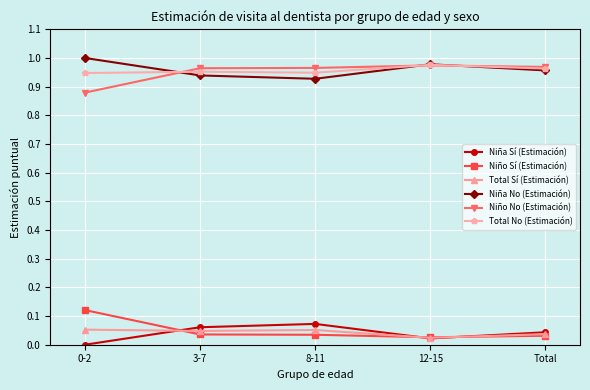

Where is the first local minimum for Niña No (Estimación)?

8-11